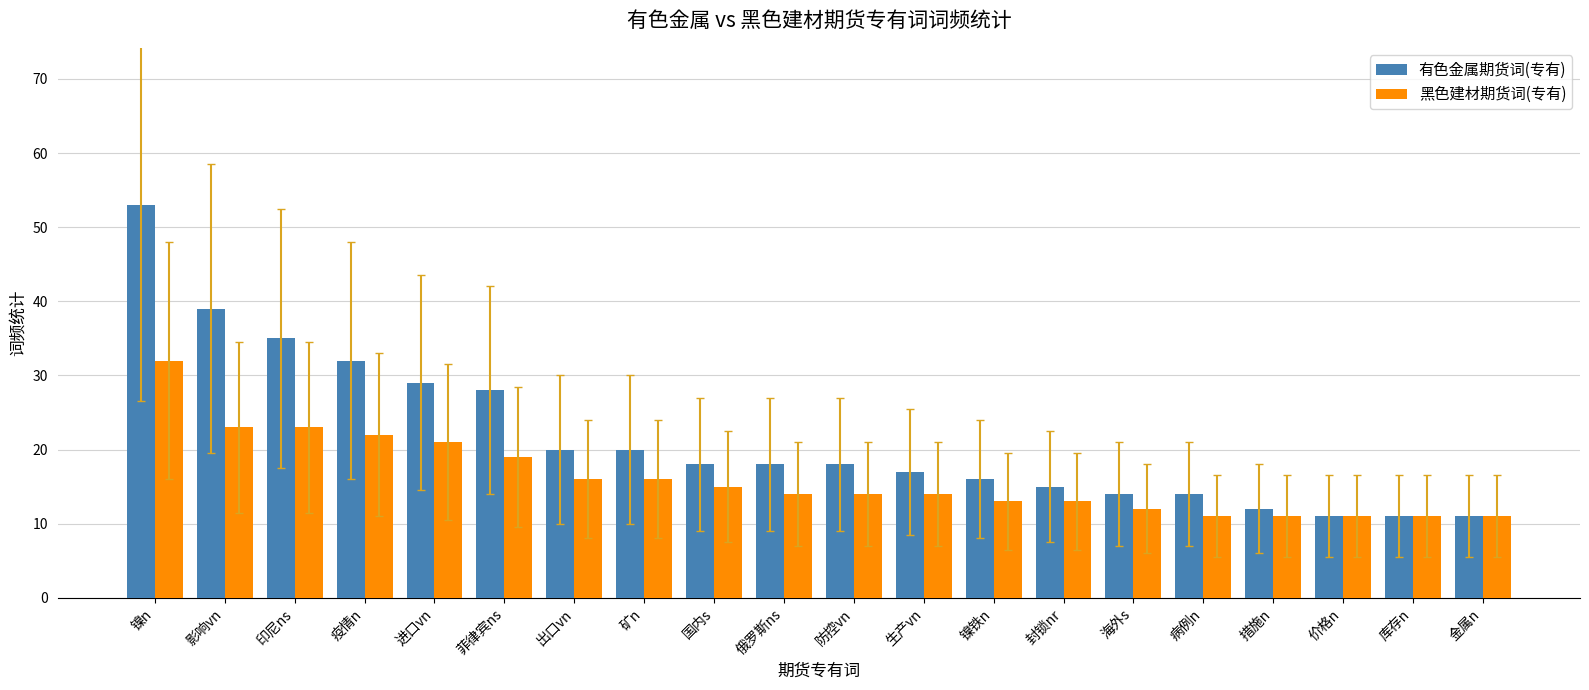

Which series changed the most between 影响vn and 镍铁n?

有色金属期货词(专有)